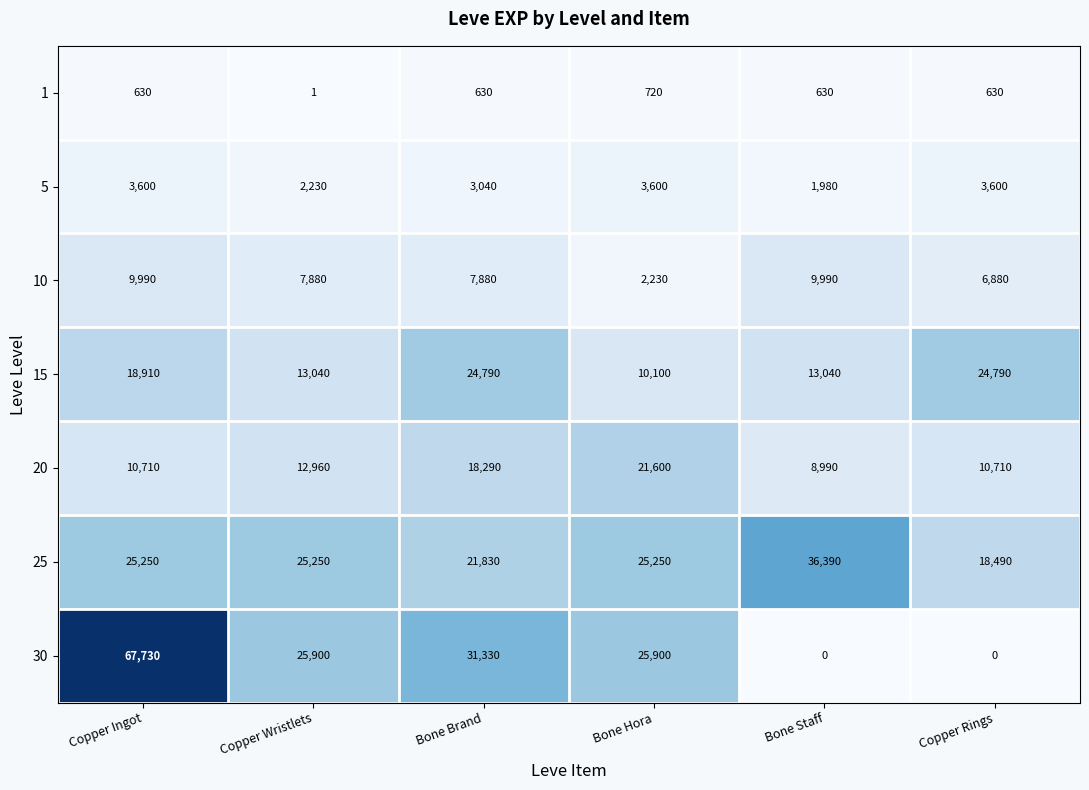

Rank the series at Bone Staff from highest to lowest value.

25, 15, 10, 20, 5, 1, 30